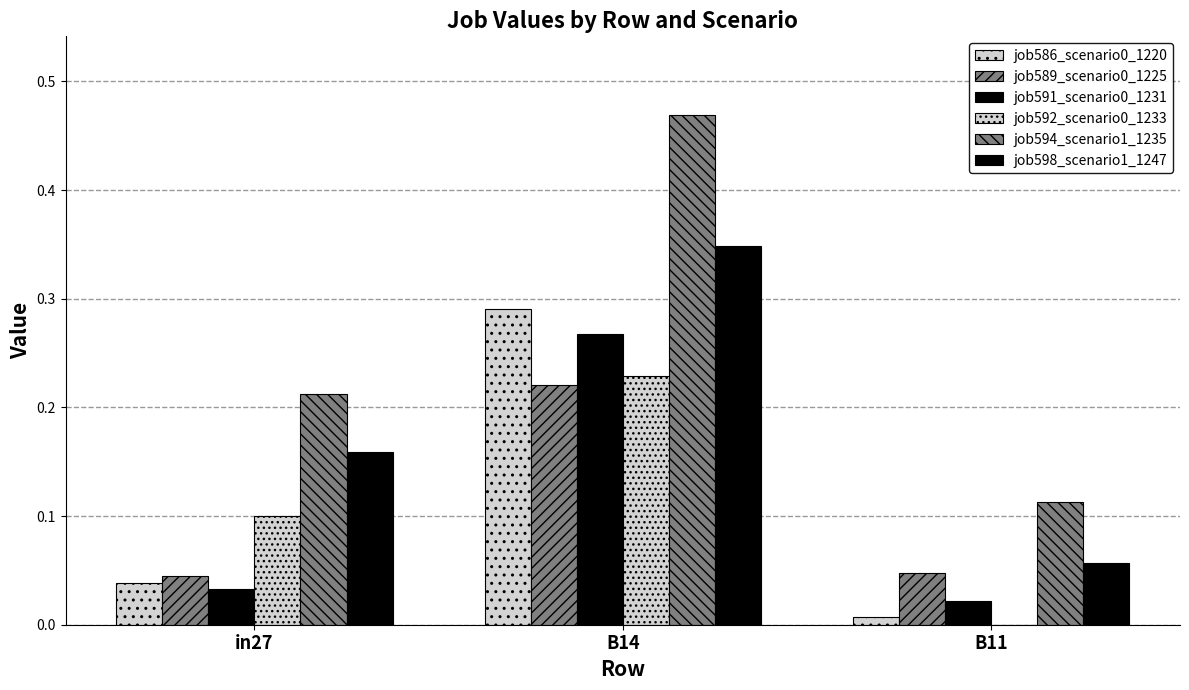

What is the difference between the maximum and second lowest values in the job591_scenario0_1231 series?

0.2